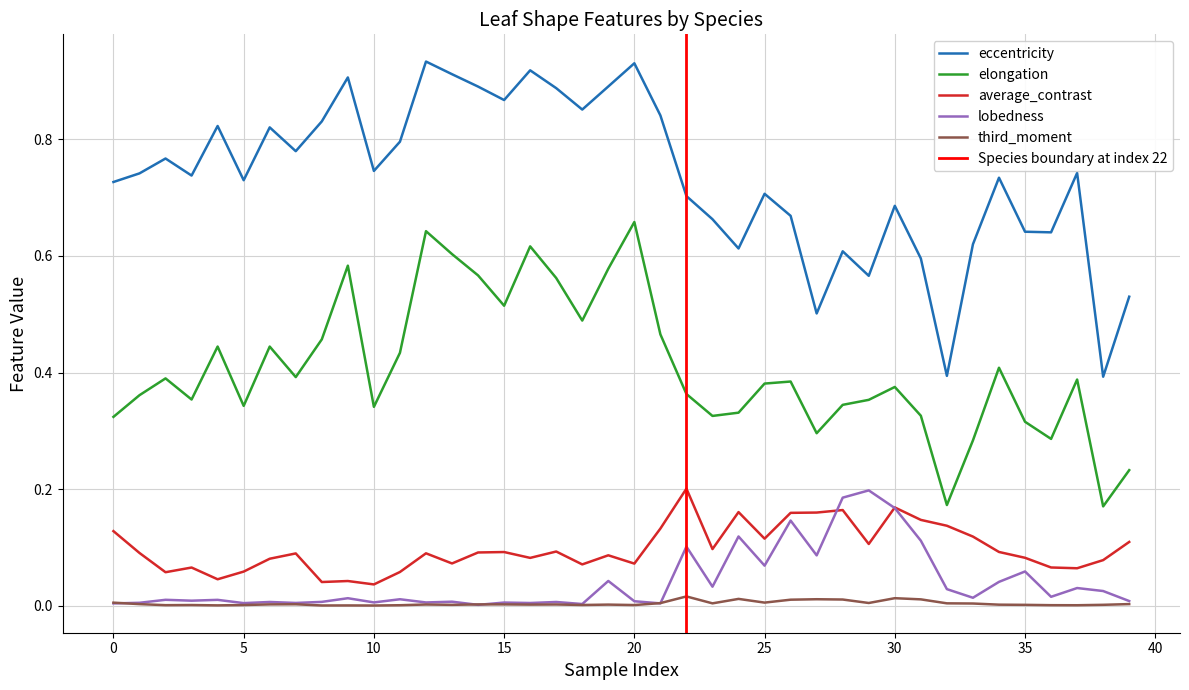

Which category has the highest value across all series?

12